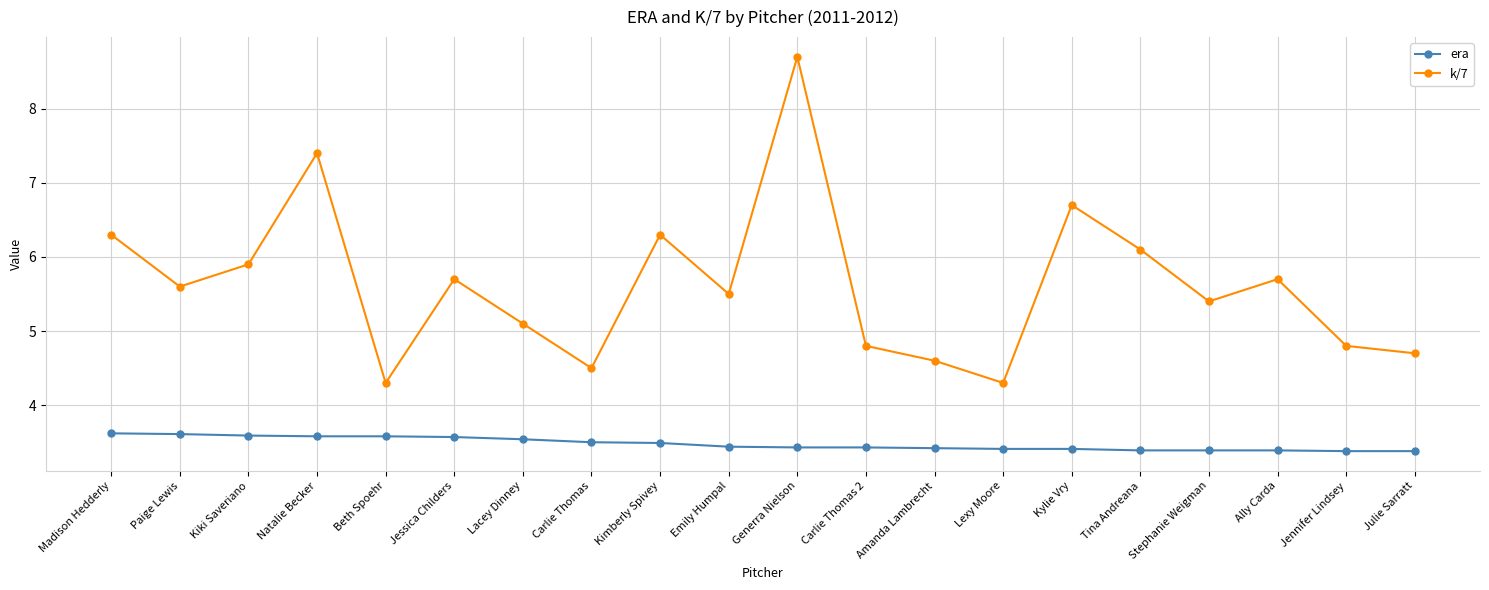

What is the difference between the maximum and second lowest values in the era series?

0.2